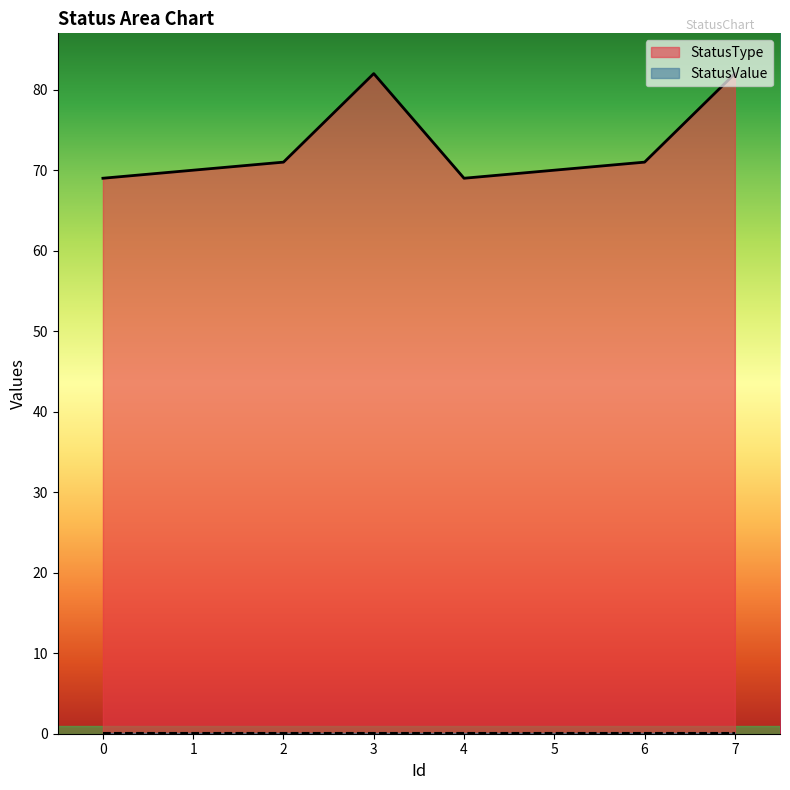

Where does the data first go above 71?

3